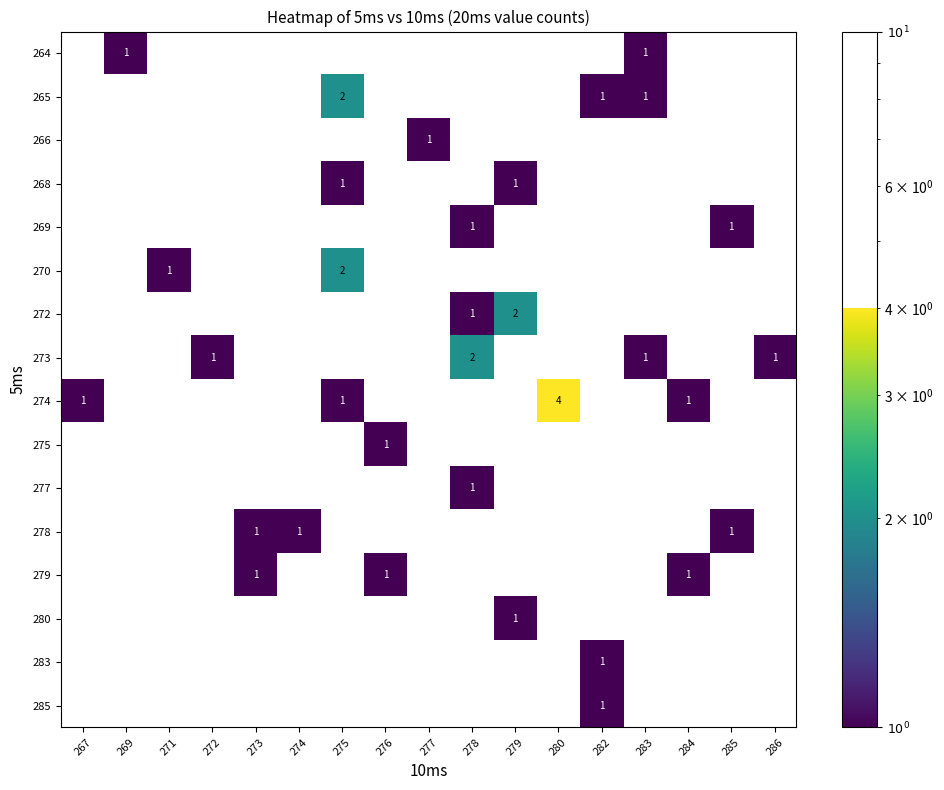

Is it true that 277 equals 2 at 278?

False